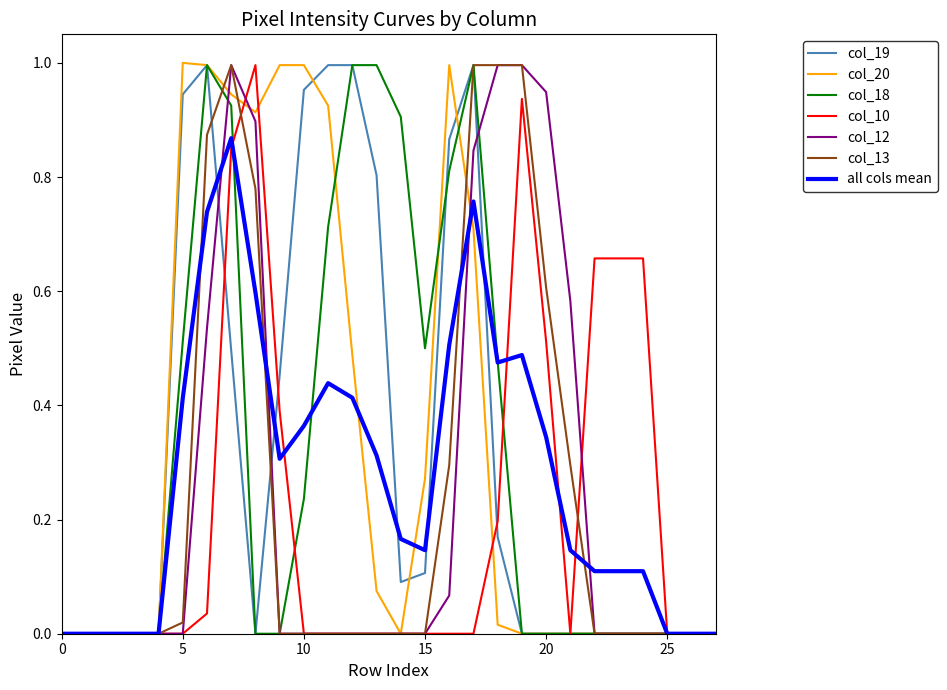

True or false: col_12 and col_13 intersect in this chart.

False